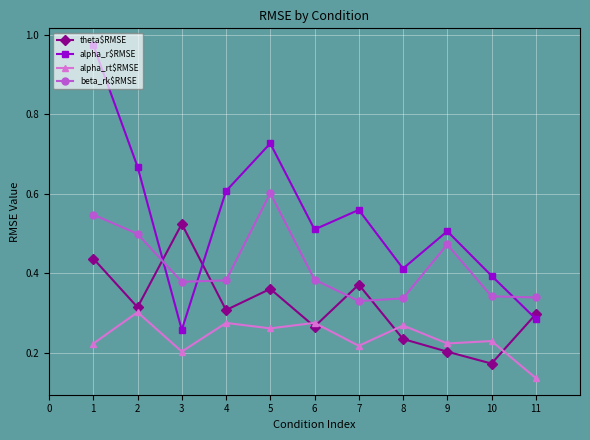

What is the total value across all series at 9?

1.4